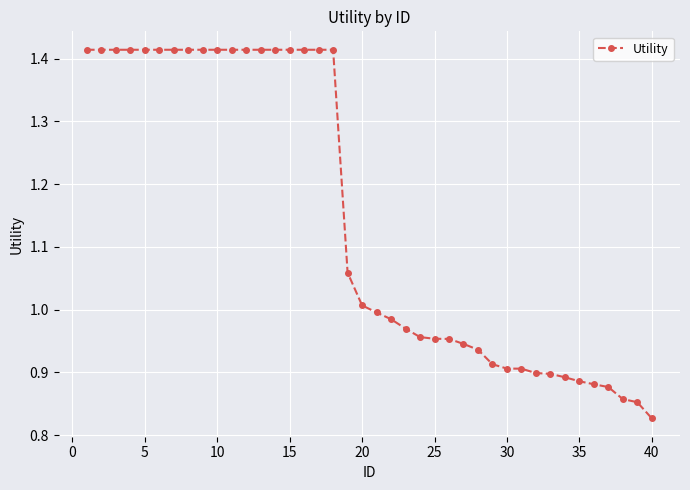

What is the sum of all values?

45.8